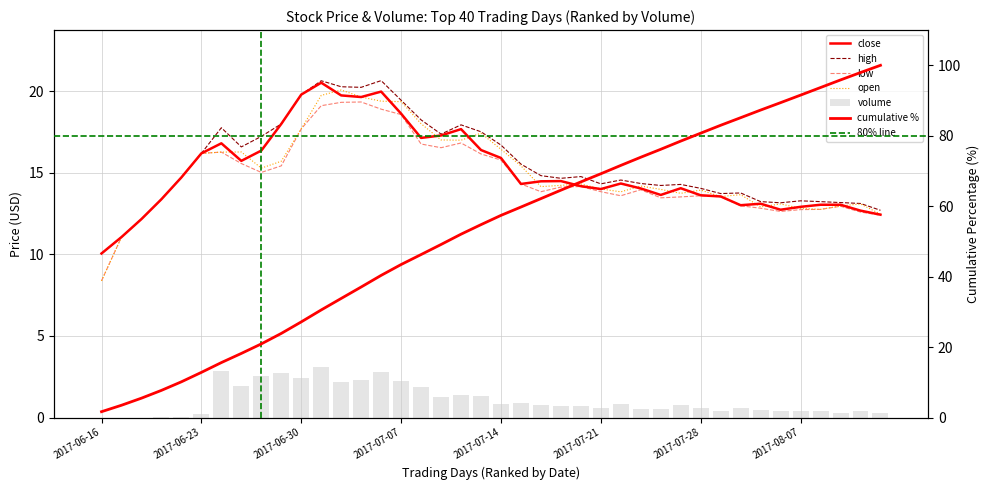

What is the label of the 12th bar from the left?

2017-07-03